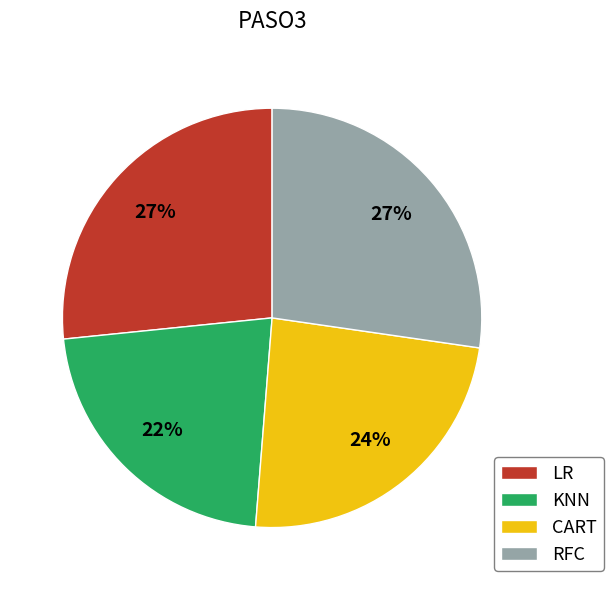

Is the sum of RFC and KNN greater than half?

No